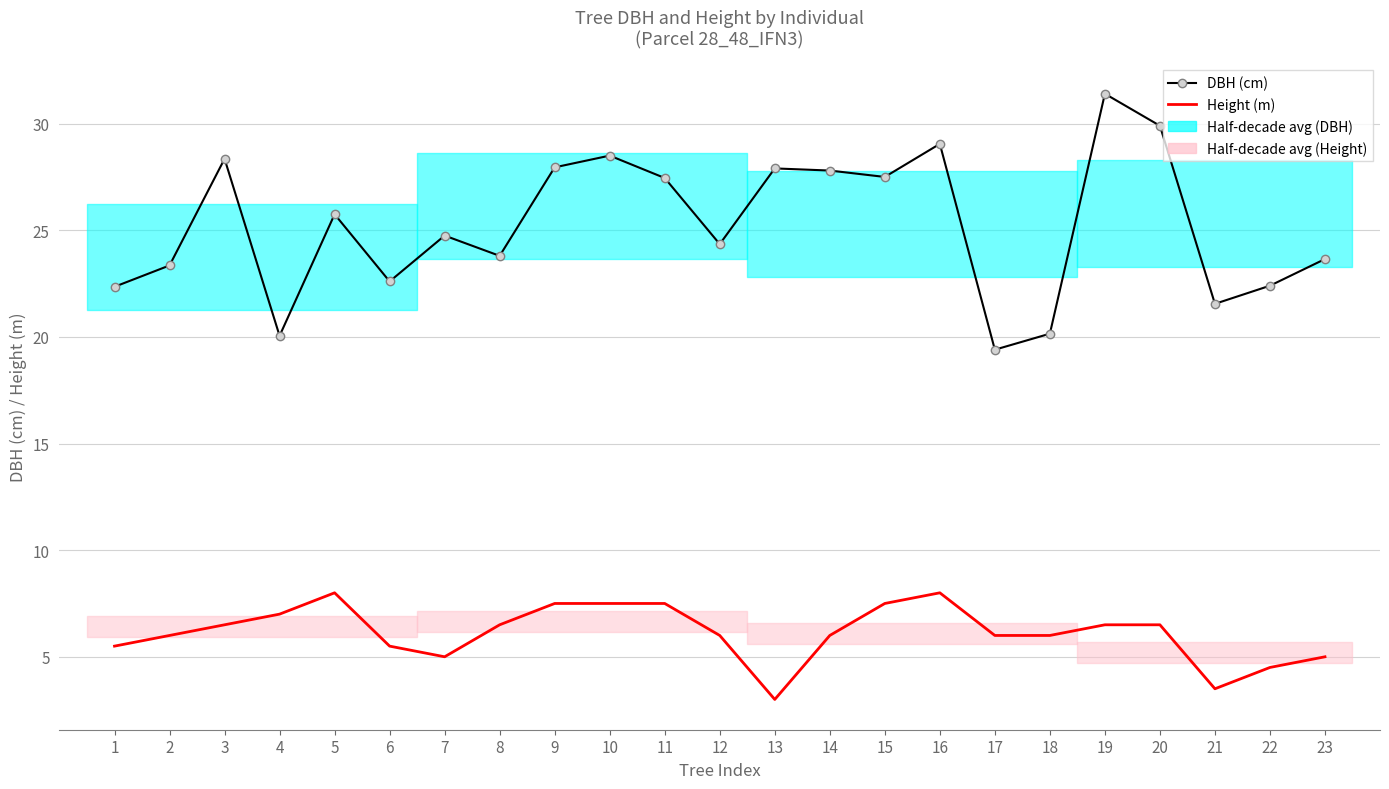

At which label does Height (m) first exceed 6?

3